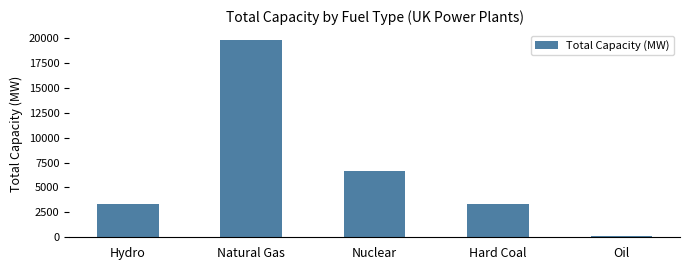

What is the sum of the values at Hydro and Natural Gas?

23131